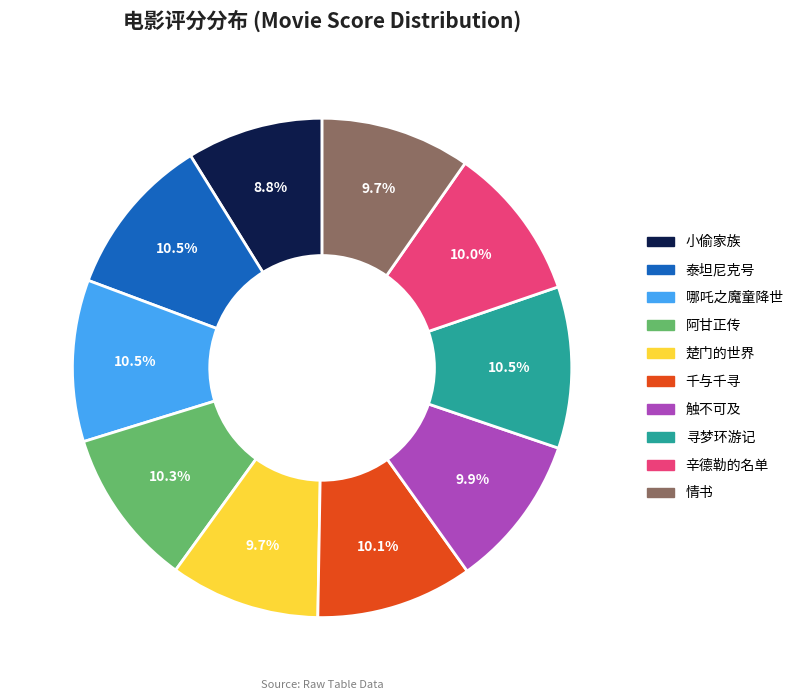

Which slice is the smallest?

小偷家族